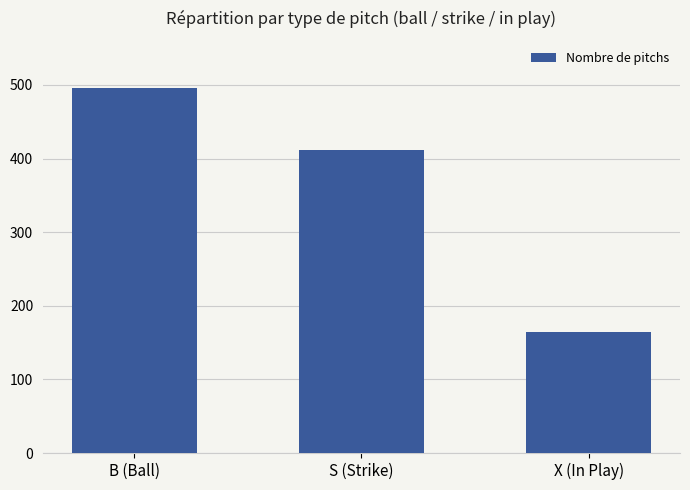

List the labels in order of value, largest first.

B (Ball), S (Strike), X (In Play)